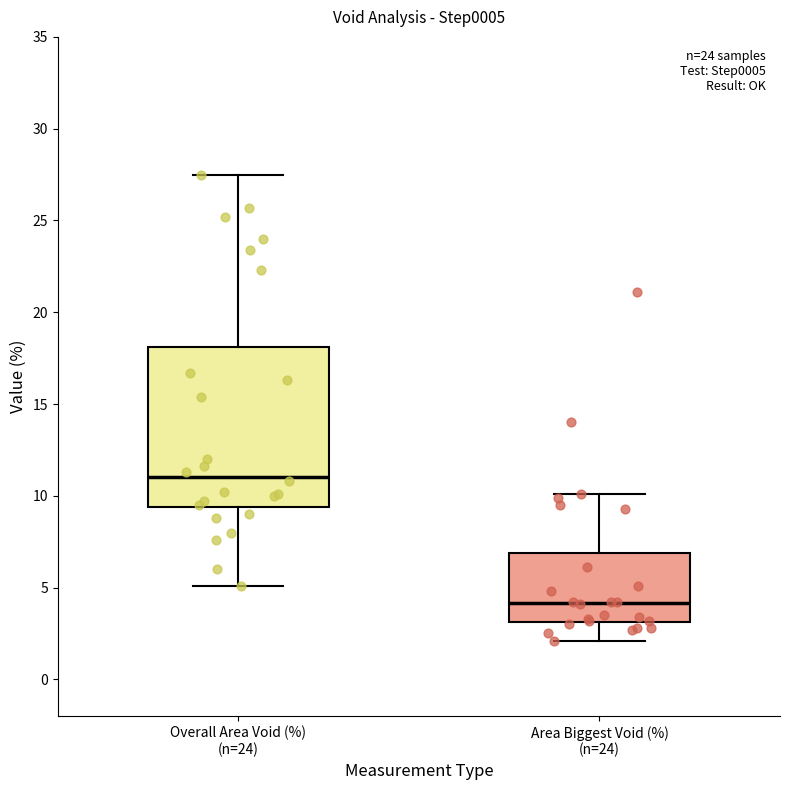

Which box has the lowest median line?

Area Biggest Void (%) (n=24)